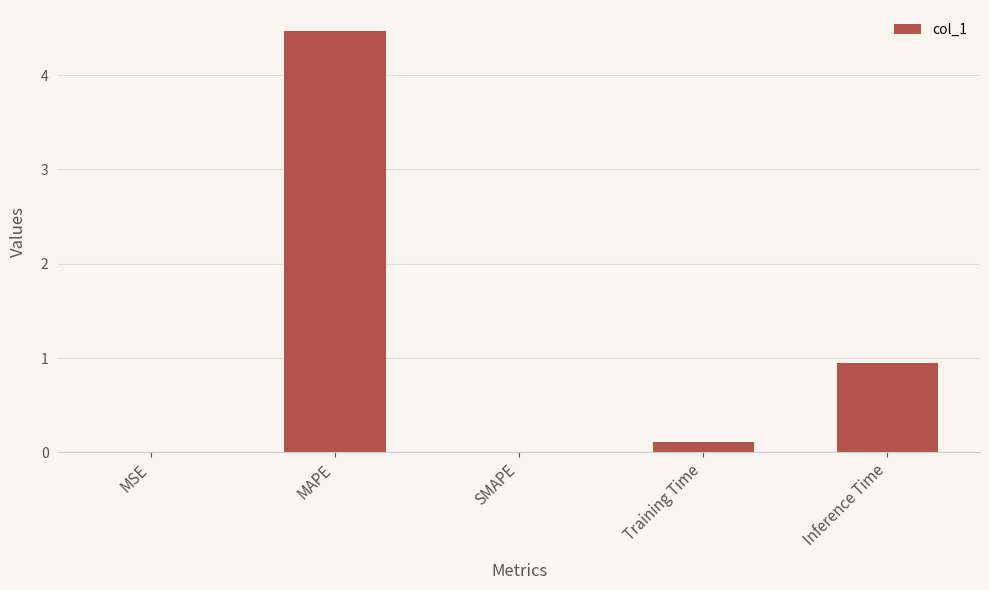

How many series are shown in this chart?

1